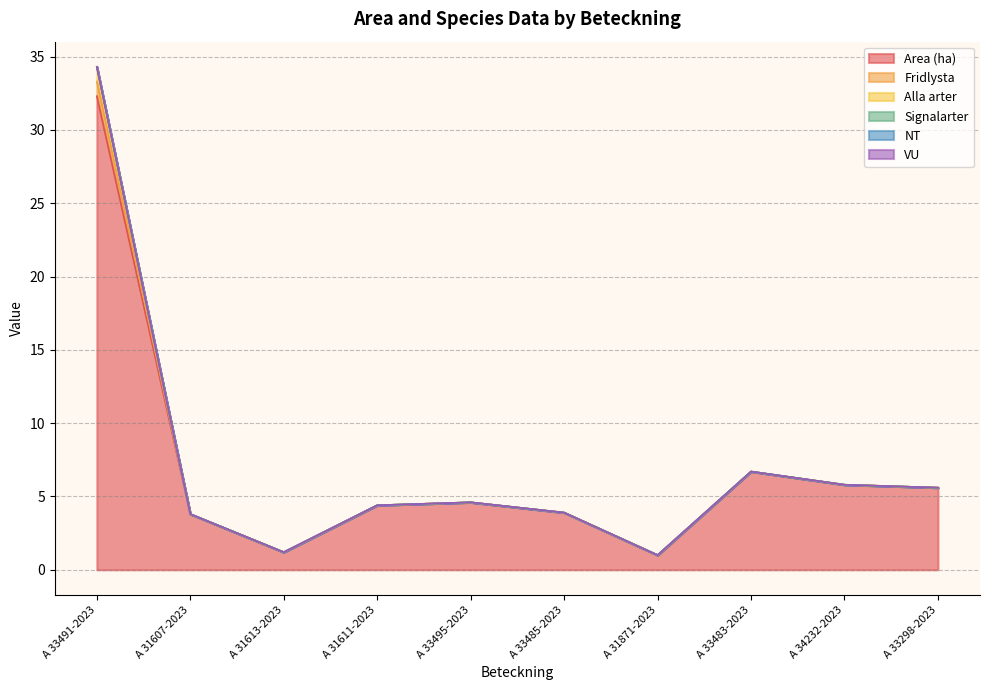

What is the value of the Fridlysta point at the 4th from the left?

4.4